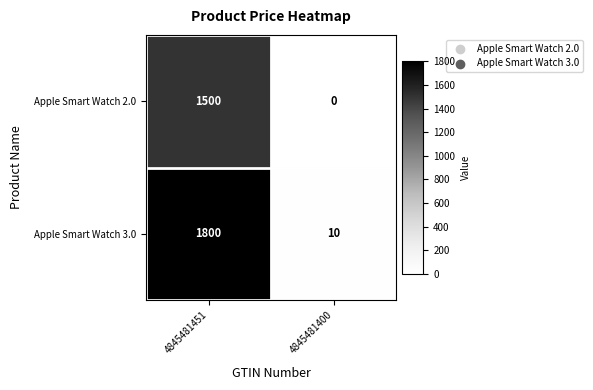

Reading left to right, what are all the values shown in this chart?

Apple Smart Watch 2.0: 4845481451=1500	4845481400=0
Apple Smart Watch 3.0: 4845481451=1800	4845481400=10